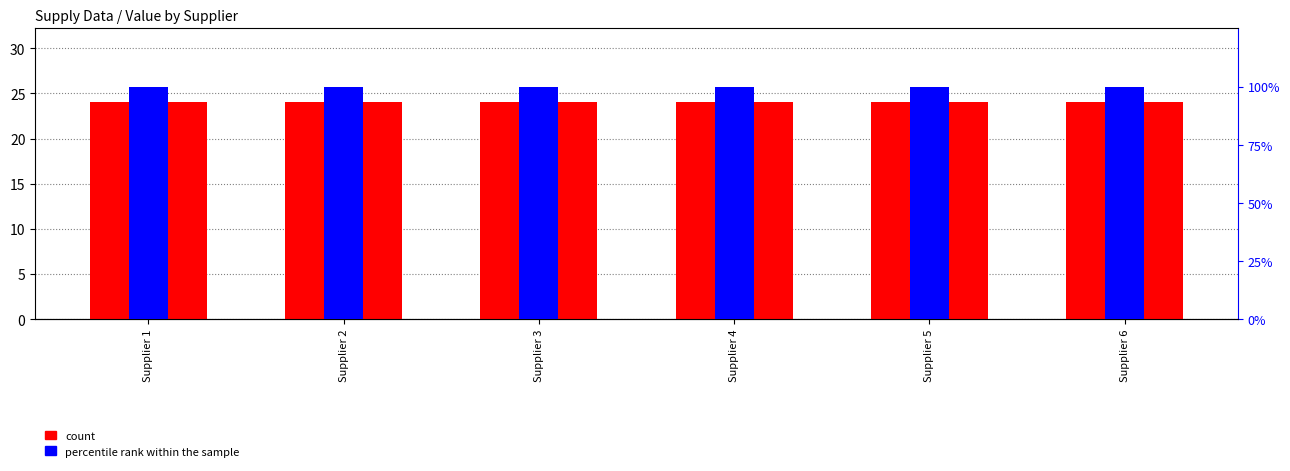

Rank the categories by count value from lowest to highest.

Supplier 1, Supplier 2, Supplier 3, Supplier 4, Supplier 5, Supplier 6